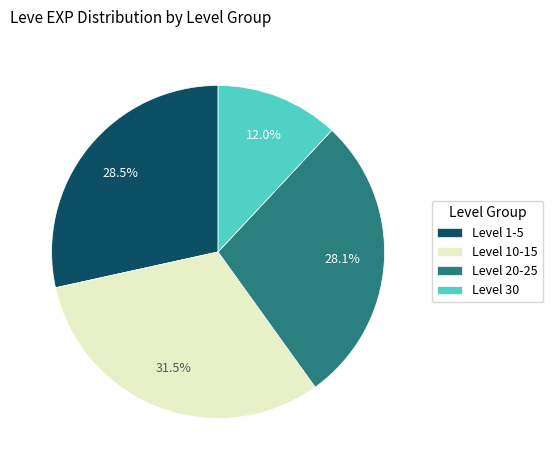

Which slice is the largest?

Level 10-15